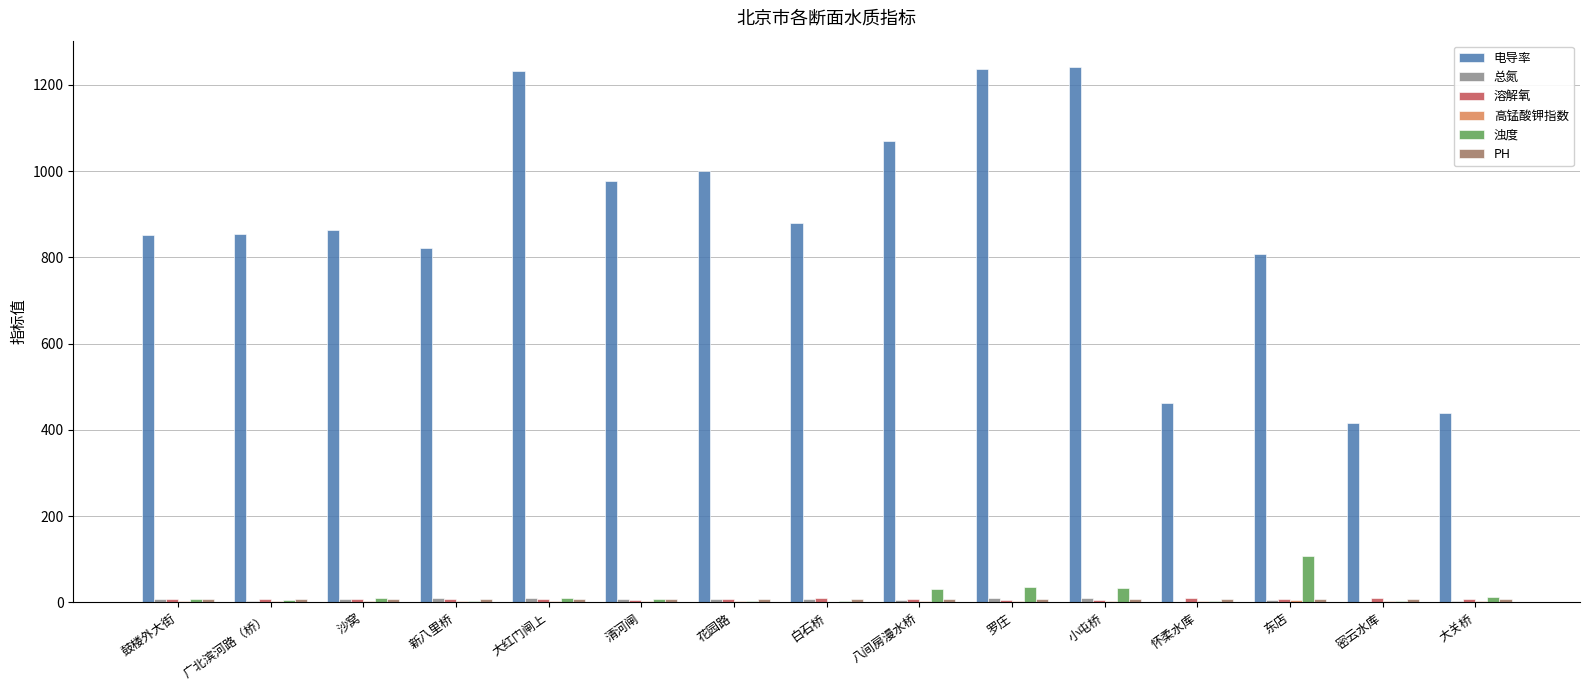

Between 沙窝 and 清河闸, which series saw the biggest shift?

电导率